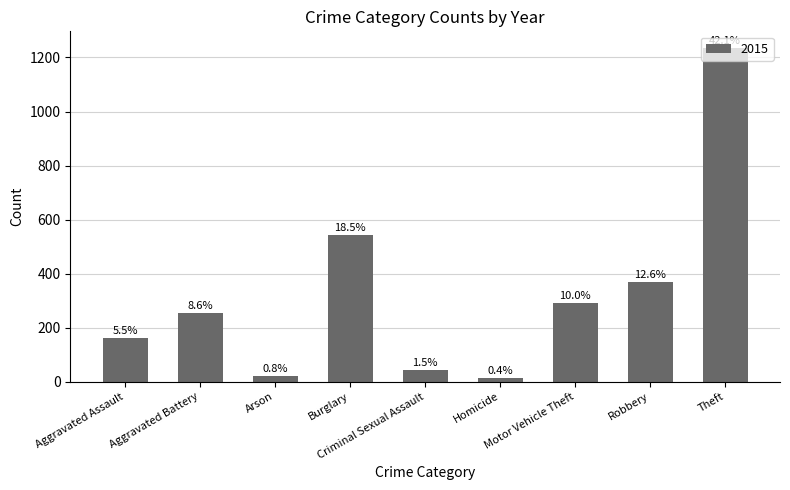

What position from the left is Arson?

3